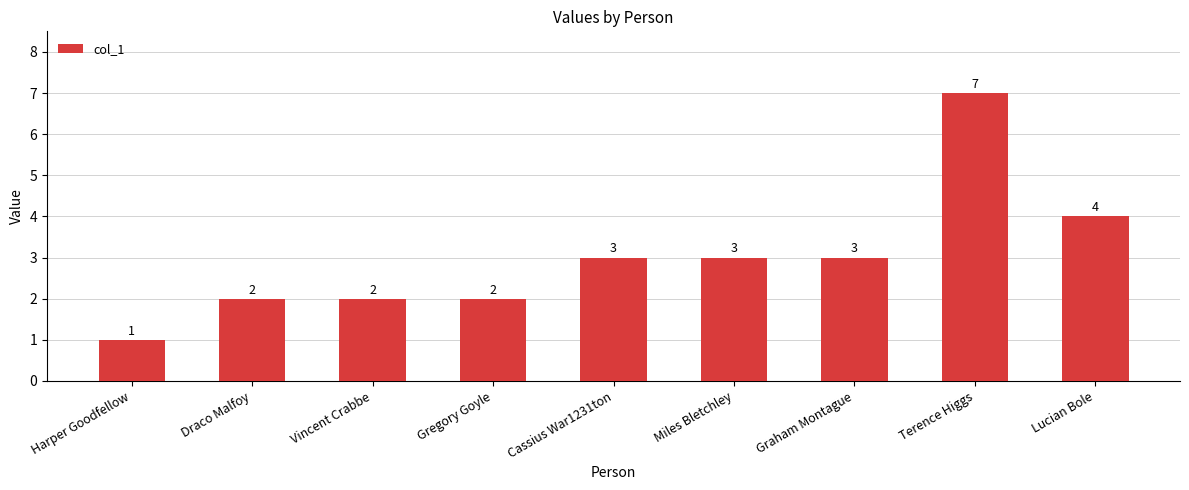

What is the sum of all values?

27